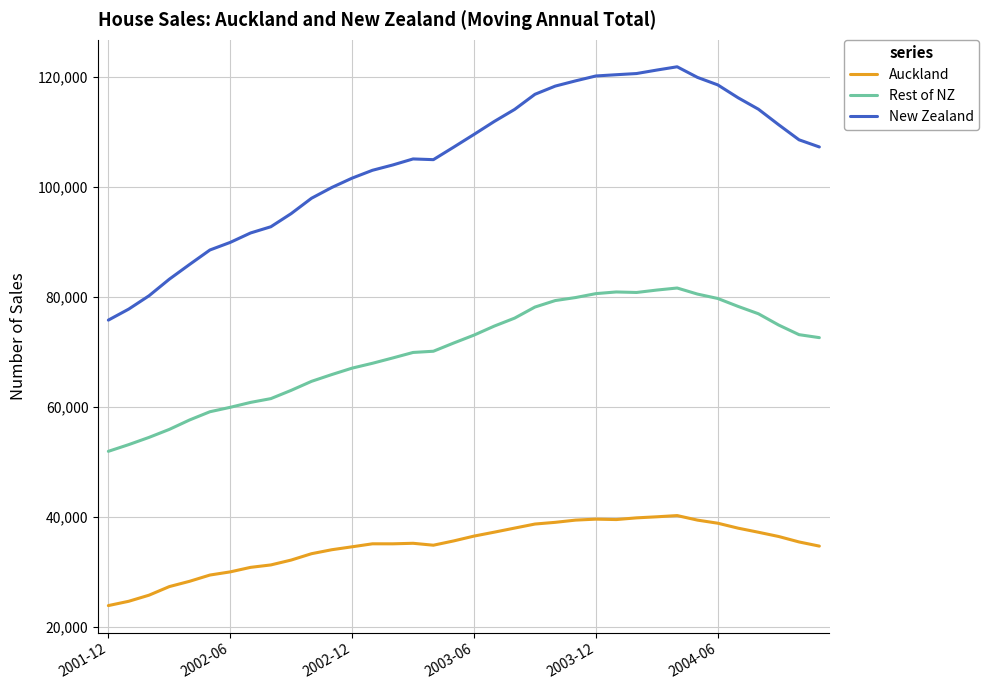

What is the highest value of the New Zealand series?

121777